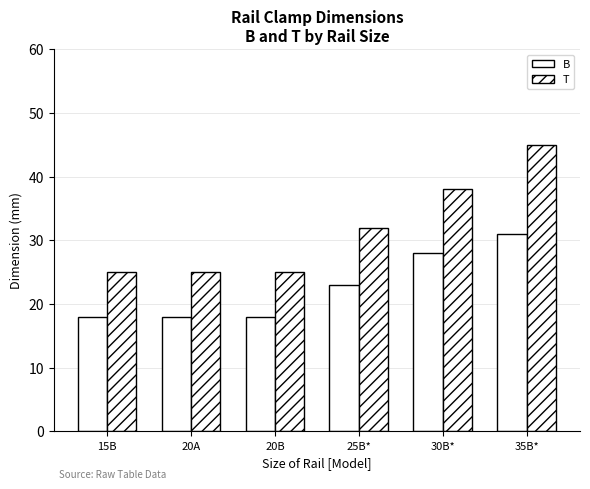

What is the sum of all T values?

190